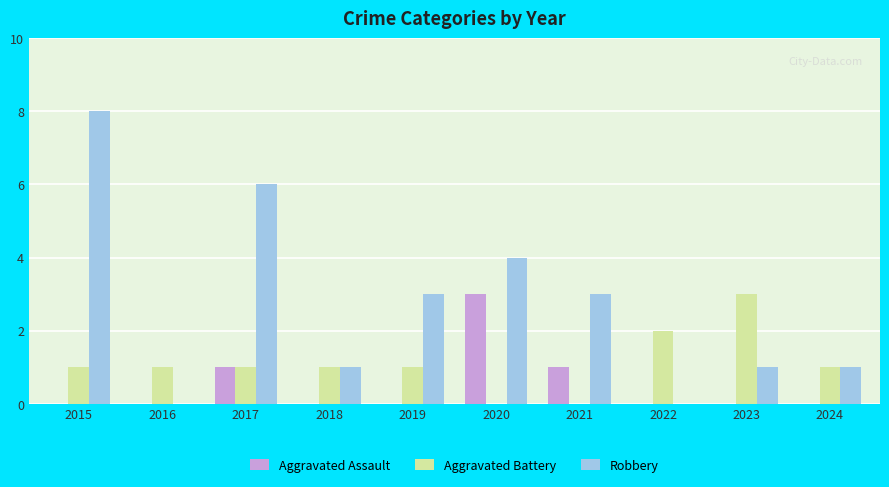

What are all the series names shown in the legend?

Aggravated Assault, Aggravated Battery, Robbery